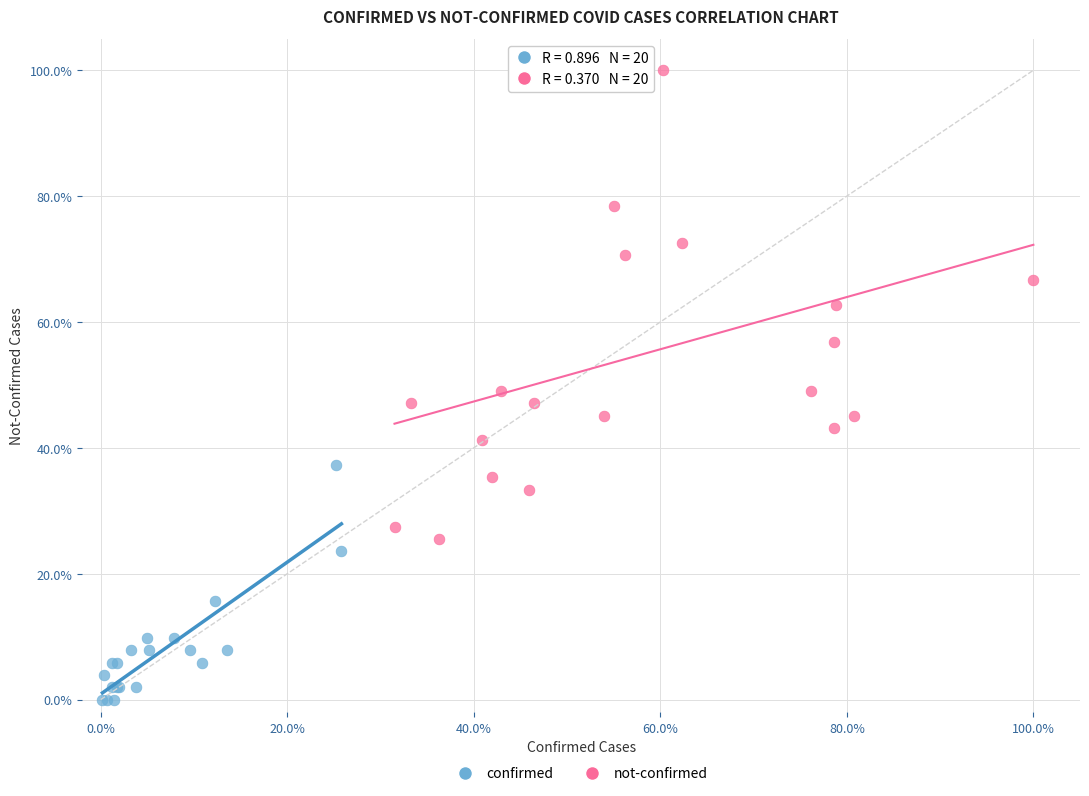

Which series reaches the maximum Y coordinate?

not-confirmed